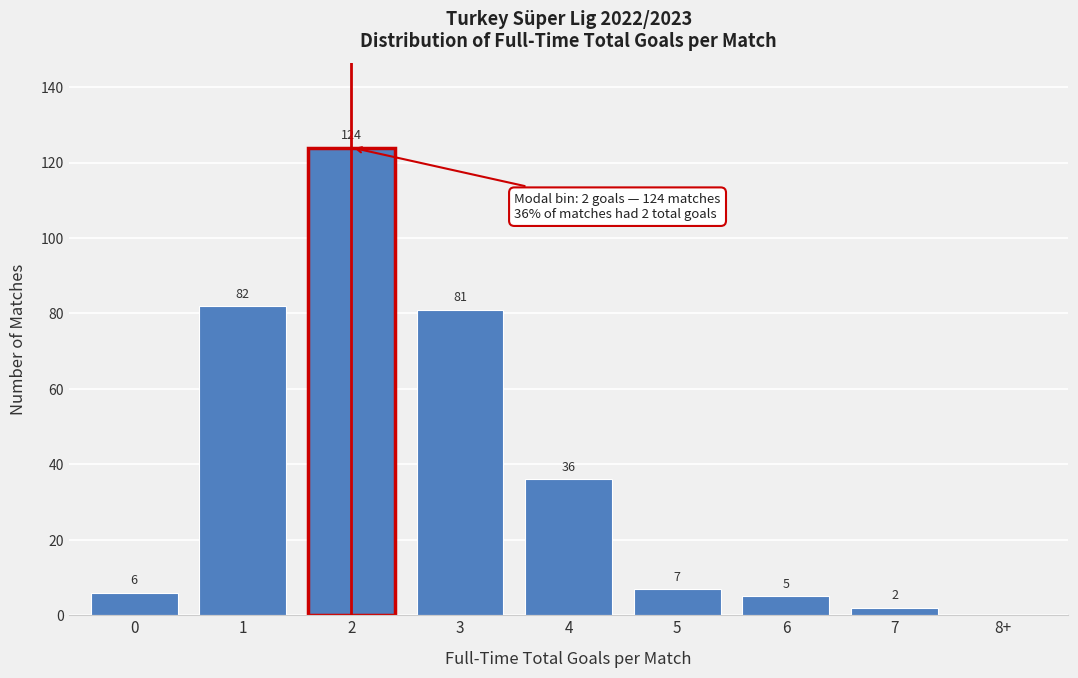

Reading right to left, extract all data points from this chart.

8+=0	7=2	6=5	5=7	4=36	3=81	2=124	1=82	0=6